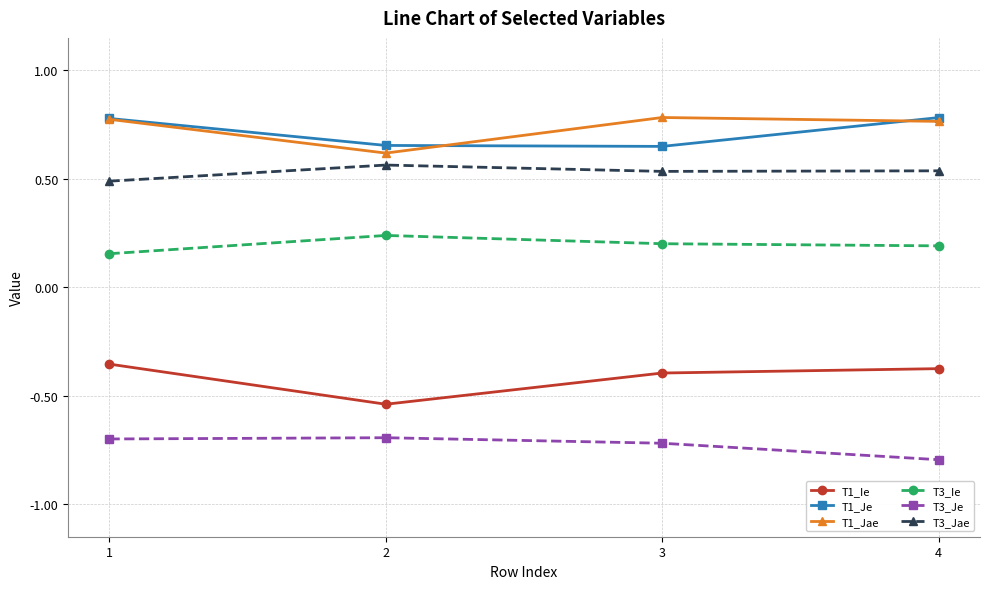

Count the T1_Jae values in the range 0 to 1.

4